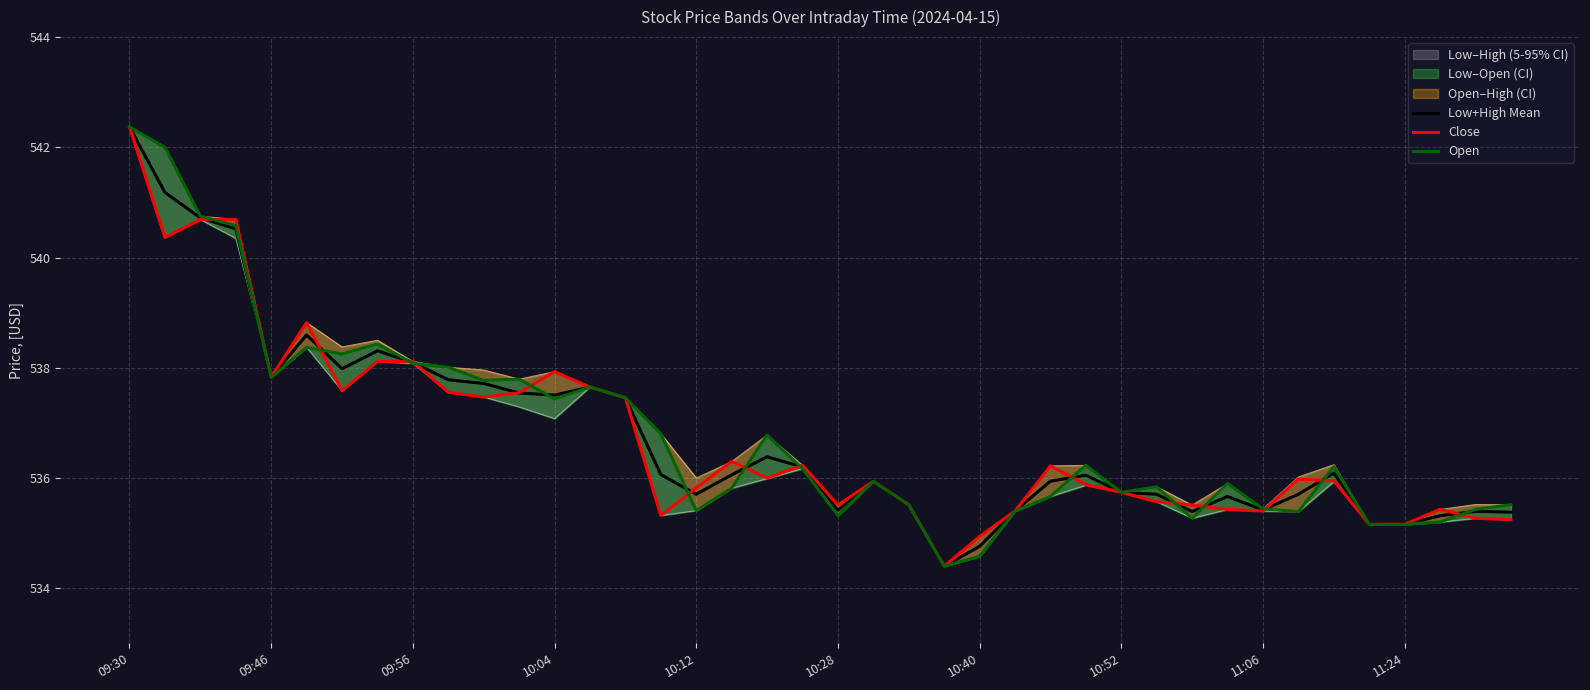

What value does the Low+High Mean series have at 21?

535.9